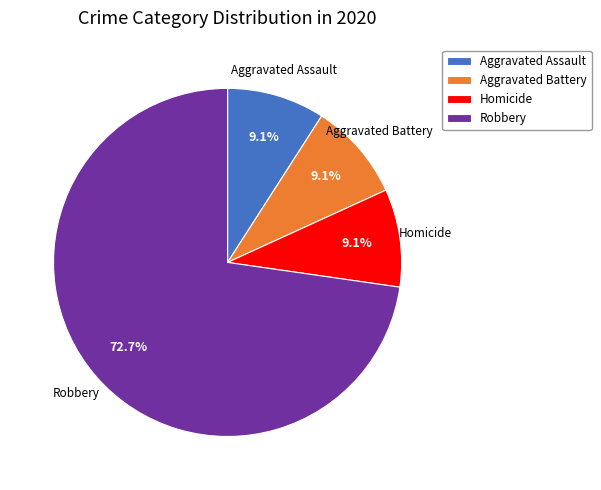

The Homicide slice represents 9% of the pie. True or false?

True